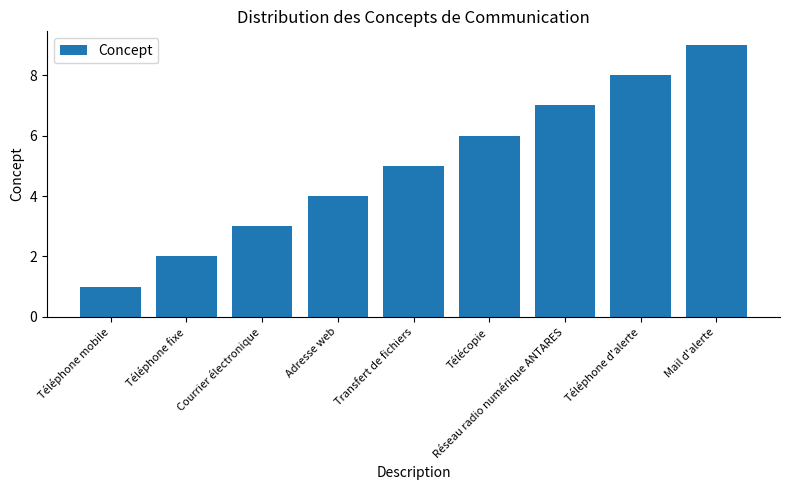

What is the label of the 8th bar from the right?

Téléphone fixe